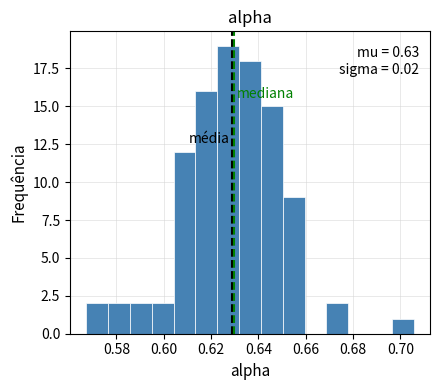

Which range on the x-axis has the tallest bar?

0.622 to 0.632